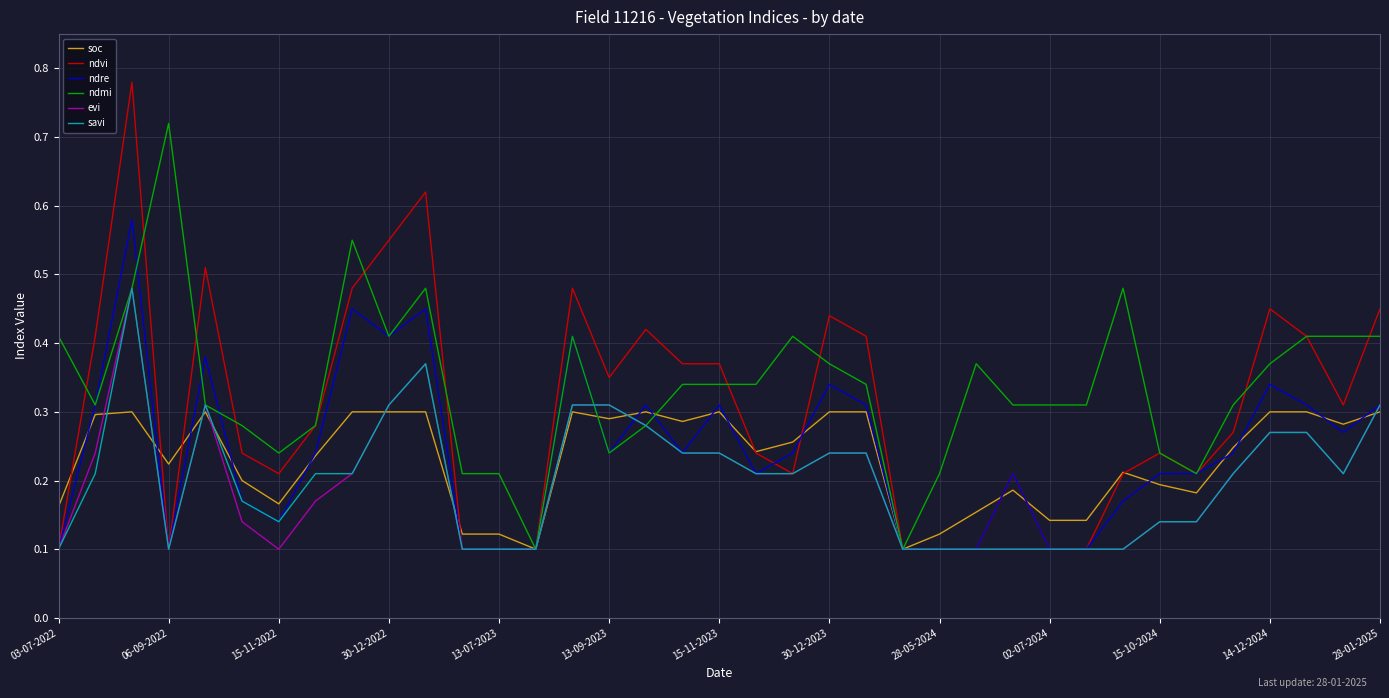

Which series has the widest spread of values?

ndvi